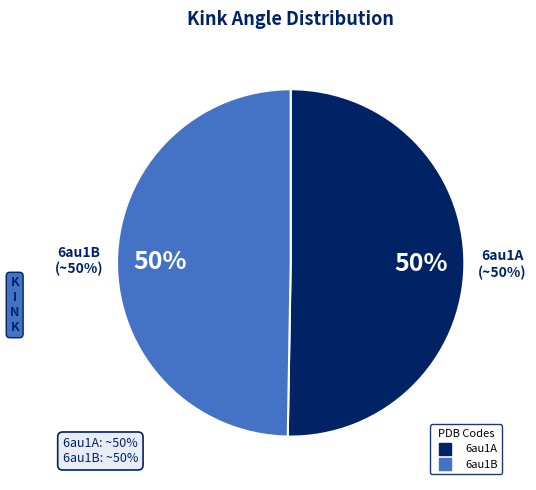

Which category accounts for the majority?

6au1A